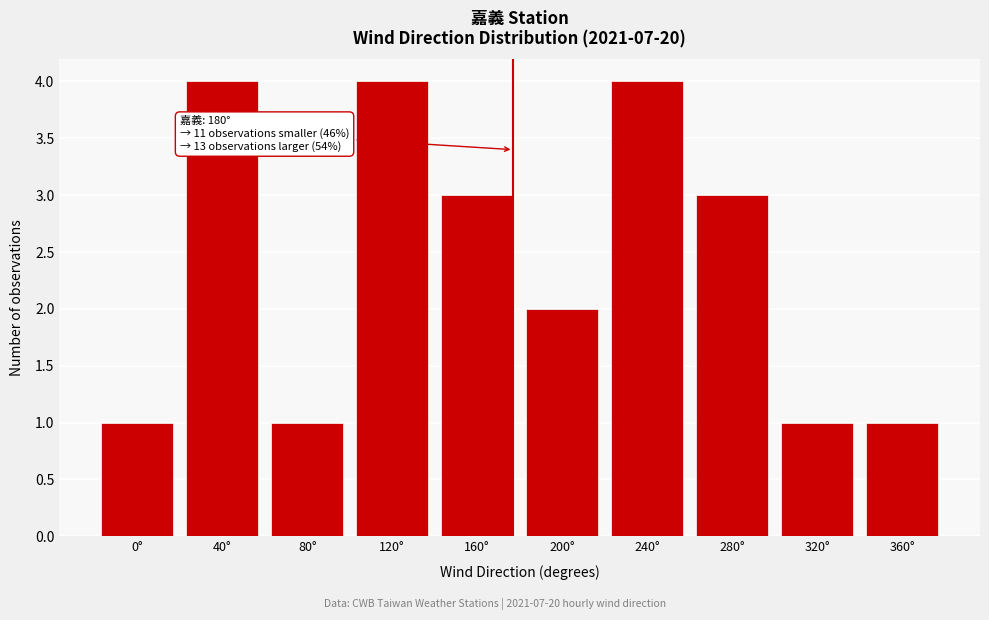

Reading right to left, list all the values displayed in this chart.

360°=1	320°=1	280°=3	240°=4	200°=2	160°=3	120°=4	80°=1	40°=4	0°=1